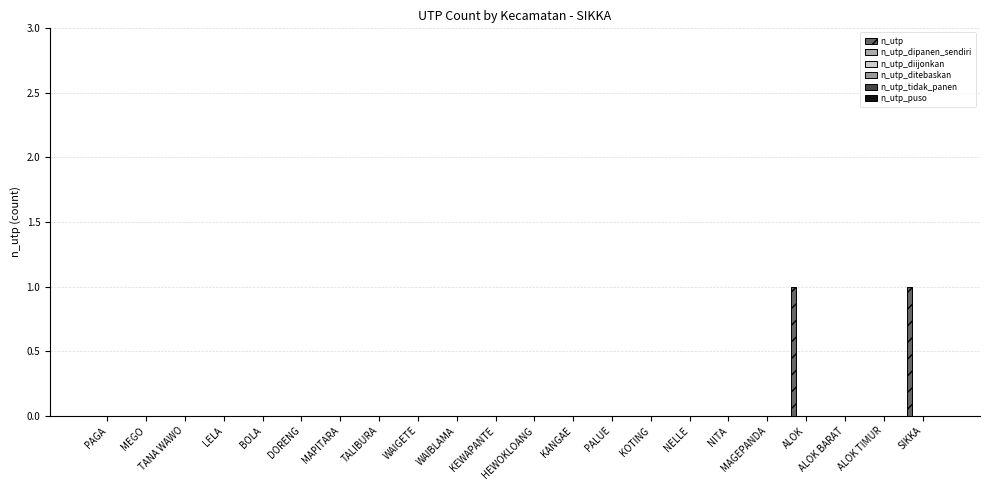

Count the number of data series in this chart.

1